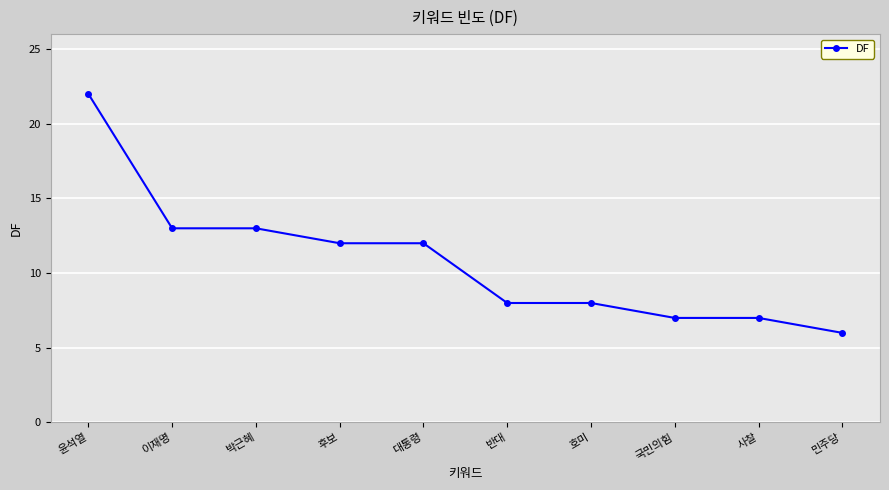

Reading right to left, list all the values displayed in this chart.

6	7	7	8	8	12	12	13	13	22